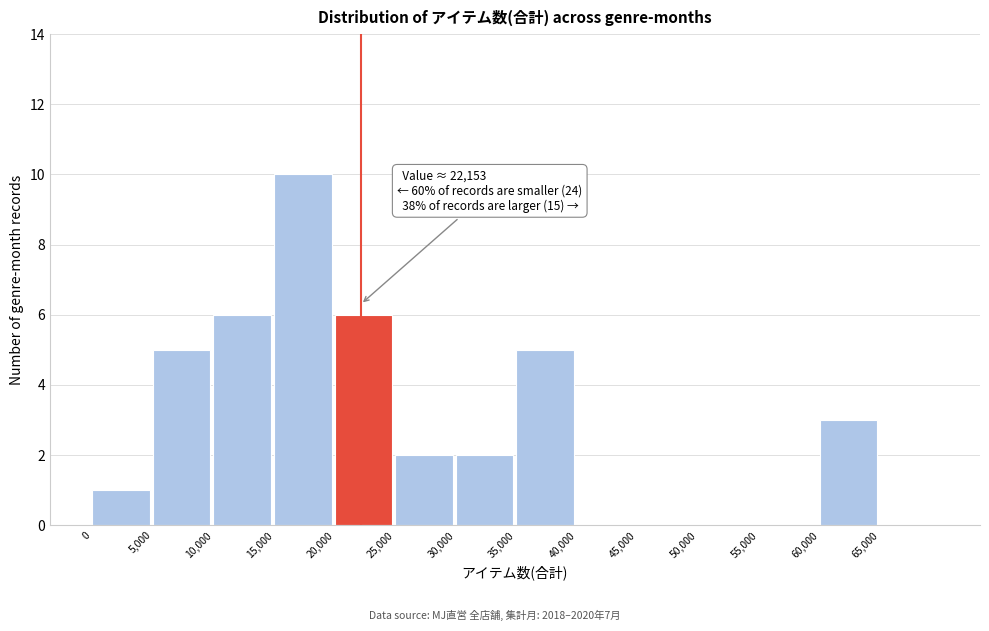

Which range on the x-axis has the tallest bar?

15000 to 20000